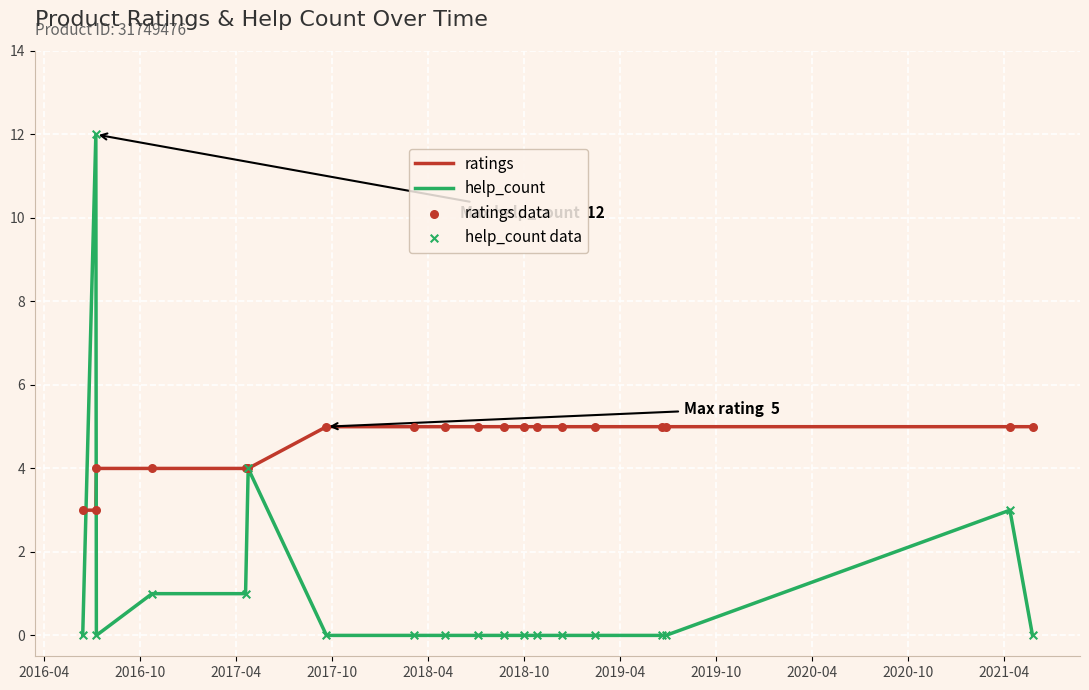

Which series has the largest total across all categories?

ratings